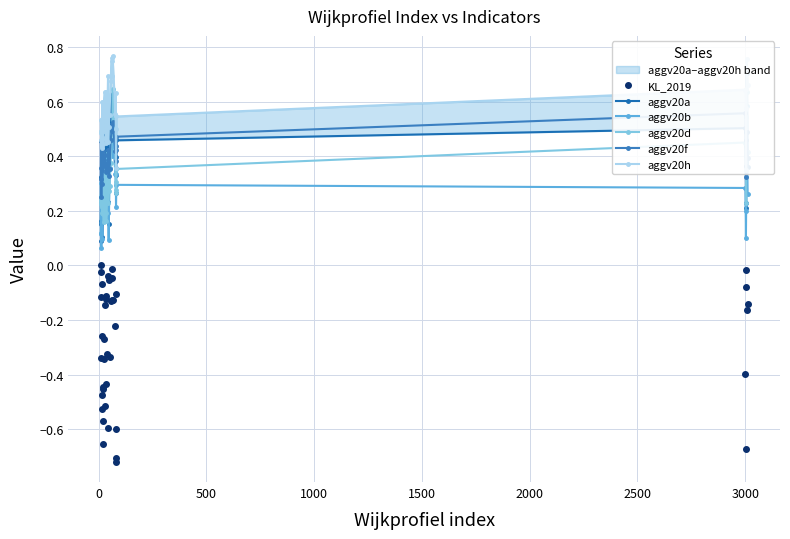

Which series has the largest range (max minus min)?

KL_2019